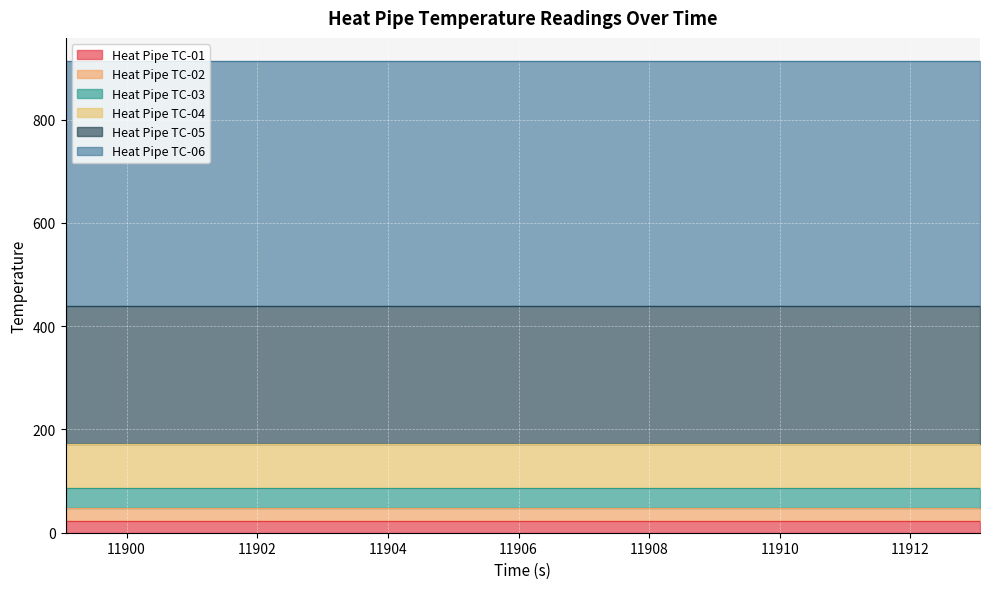

True or false: Heat Pipe TC-02 and Heat Pipe TC-03 cross at least once.

False